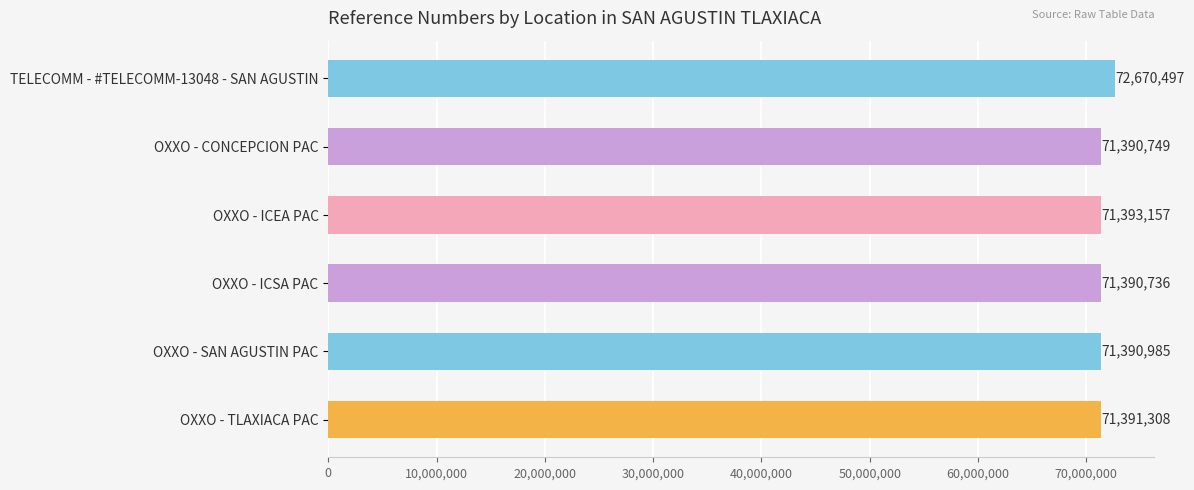

What is the change in value from OXXO - CONCEPCION PAC to OXXO - SAN AGUSTIN PAC?

+236